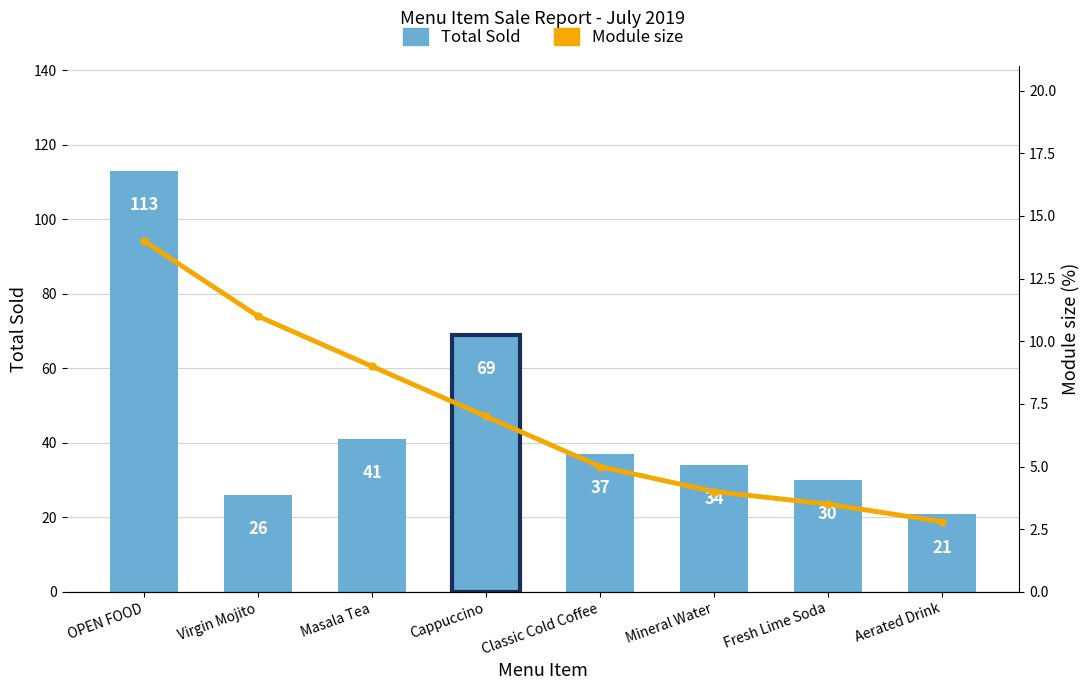

Reading left to right, what are all the values shown in this chart?

Total Sold: 113.0	26.0	41.0	69.0	37.0	34.0	30.0	21.0
Module size: 14.0	11.0	9.0	7.0	5.0	4.0	3.5	2.8